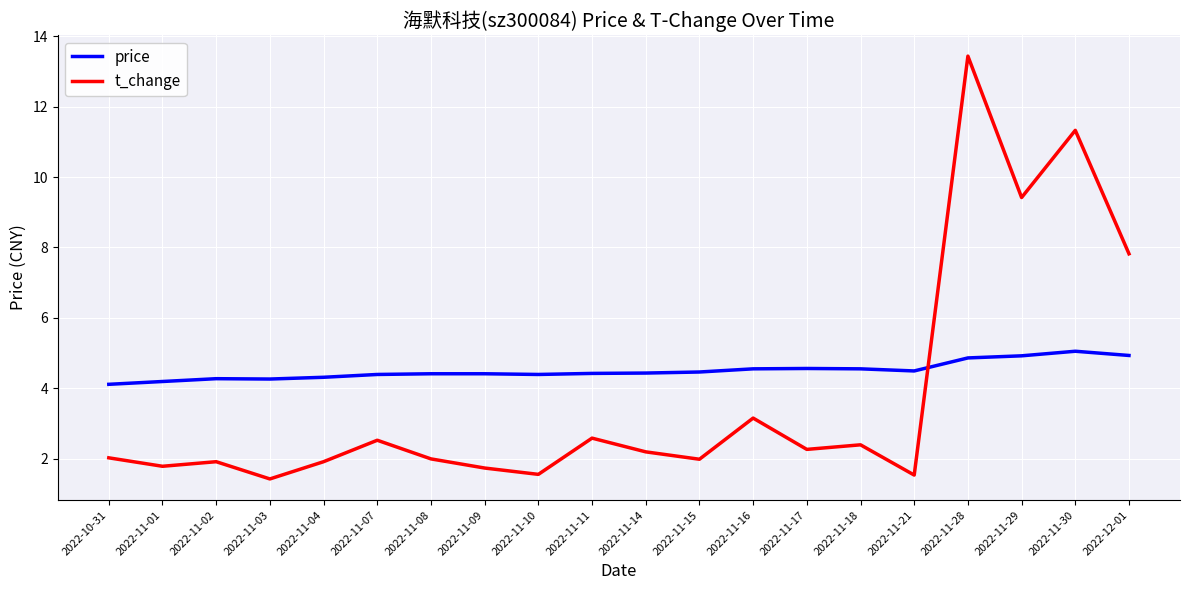

How many lines are shown in the chart?

2